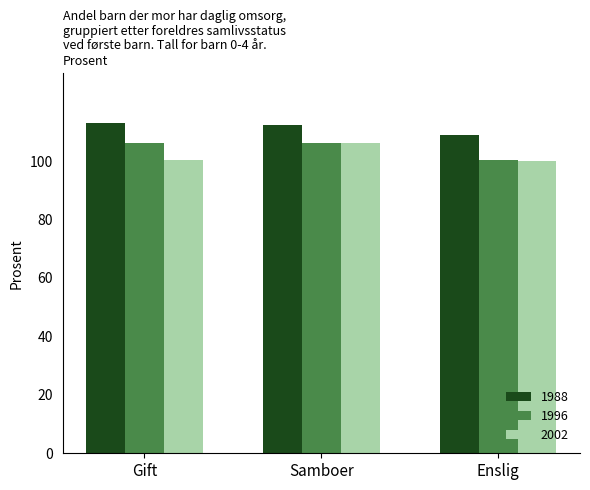

At Gift, list the series in order from largest to smallest.

1988, 1996, 2002